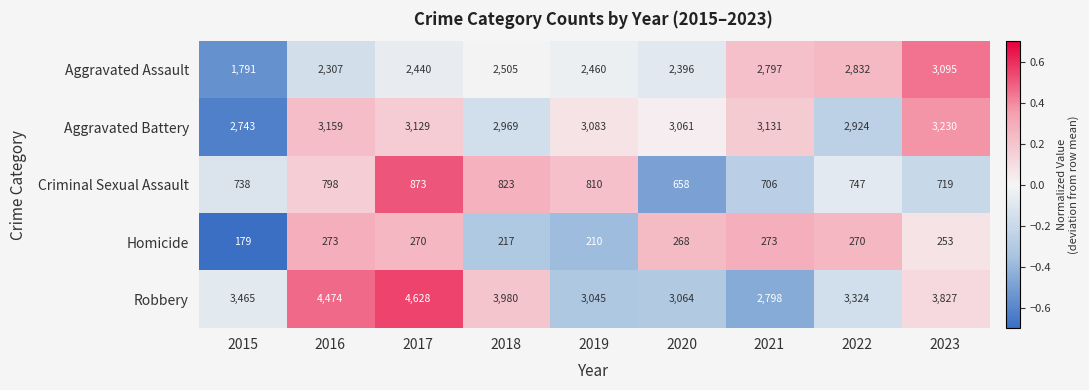

What is the difference between the second highest and second lowest values in the Criminal Sexual Assault series?

117